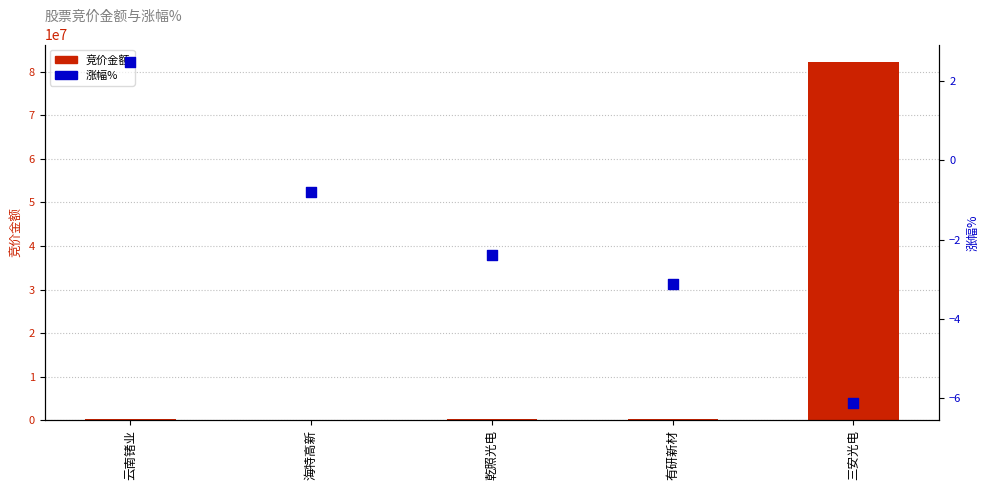

Which series contains the lowest Y value?

涨幅%